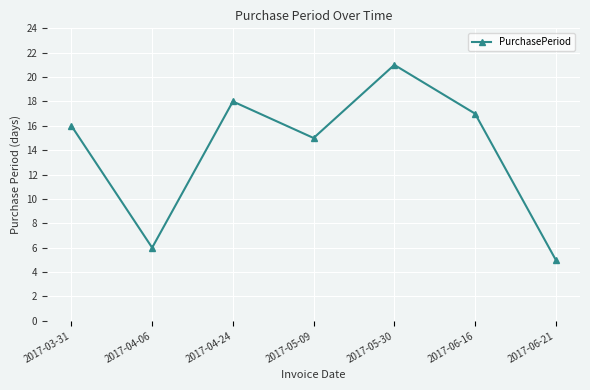

What is the change in value from 2017-04-06 to 2017-04-24?

+12